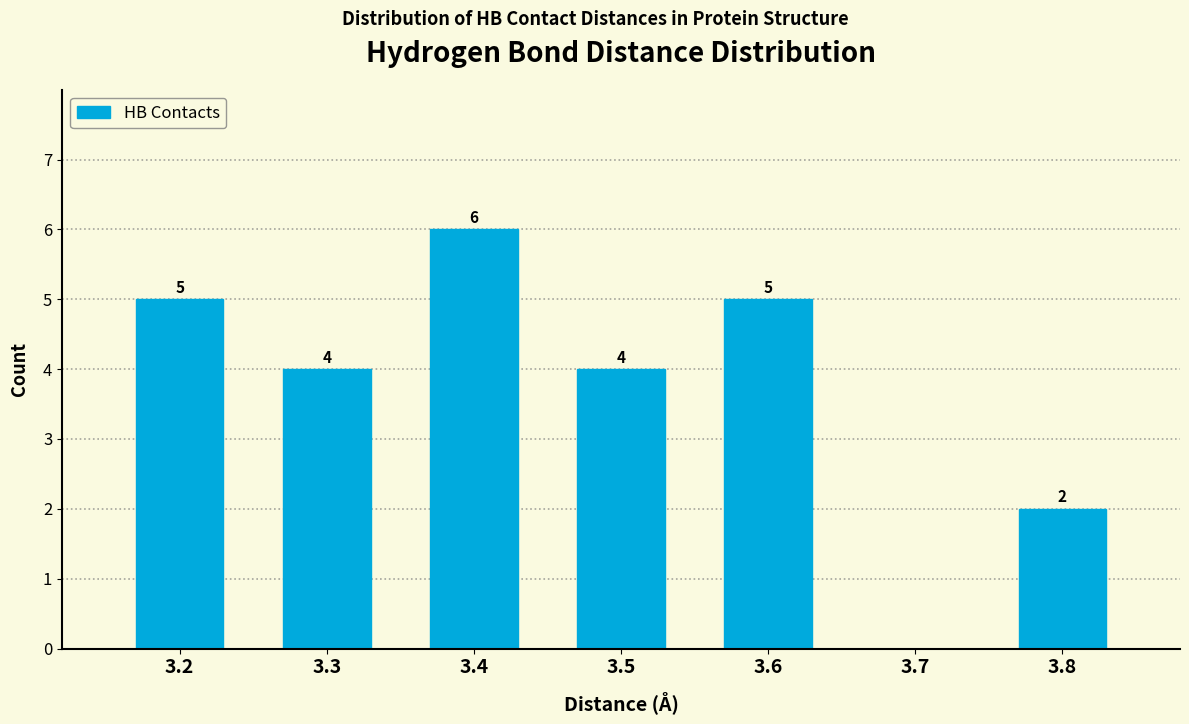

Reading right to left, what are all the values shown in this chart?

3.8=2	3.7=0	3.6=5	3.5=4	3.4=6	3.3=4	3.2=5